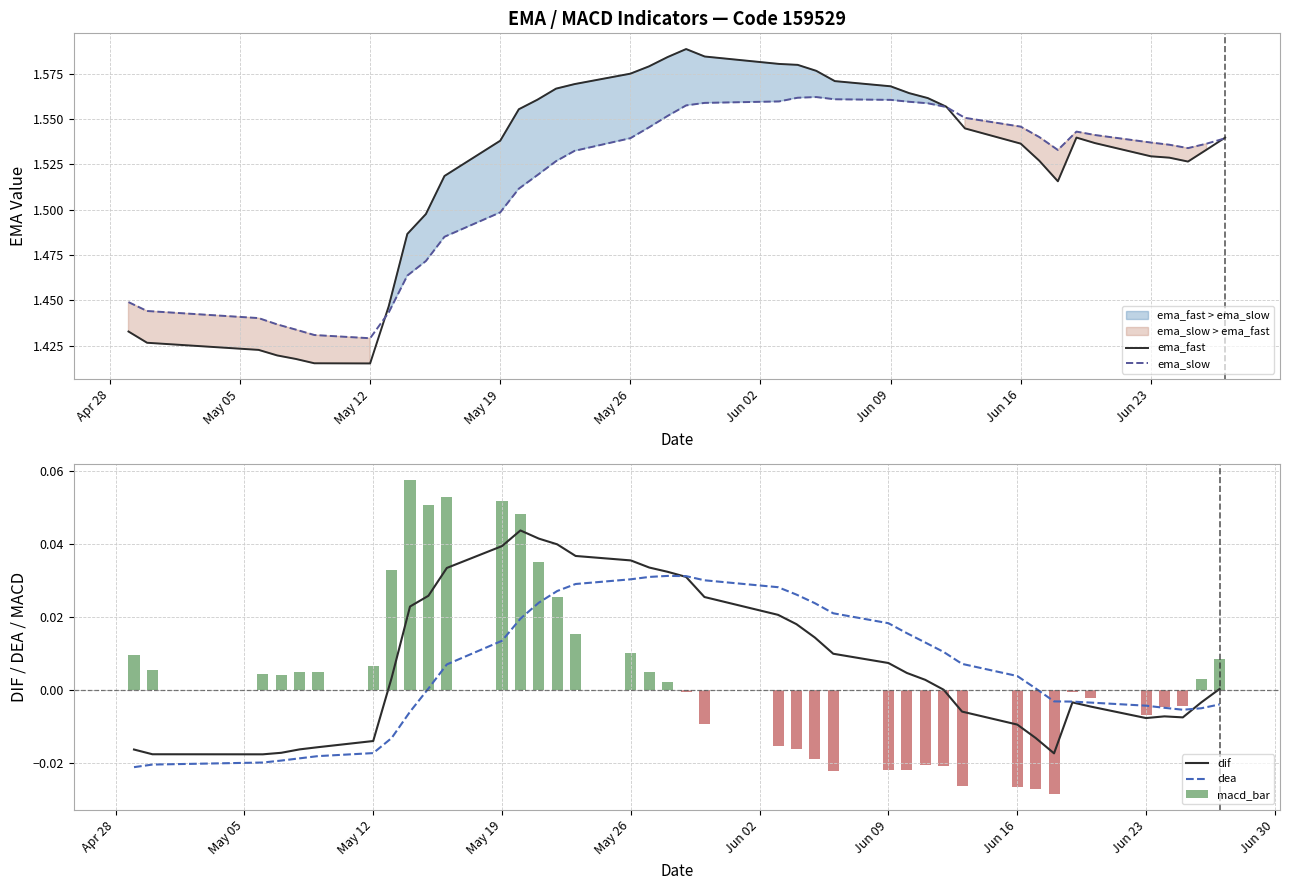

Which series has the largest range (max minus min)?

ema_fast